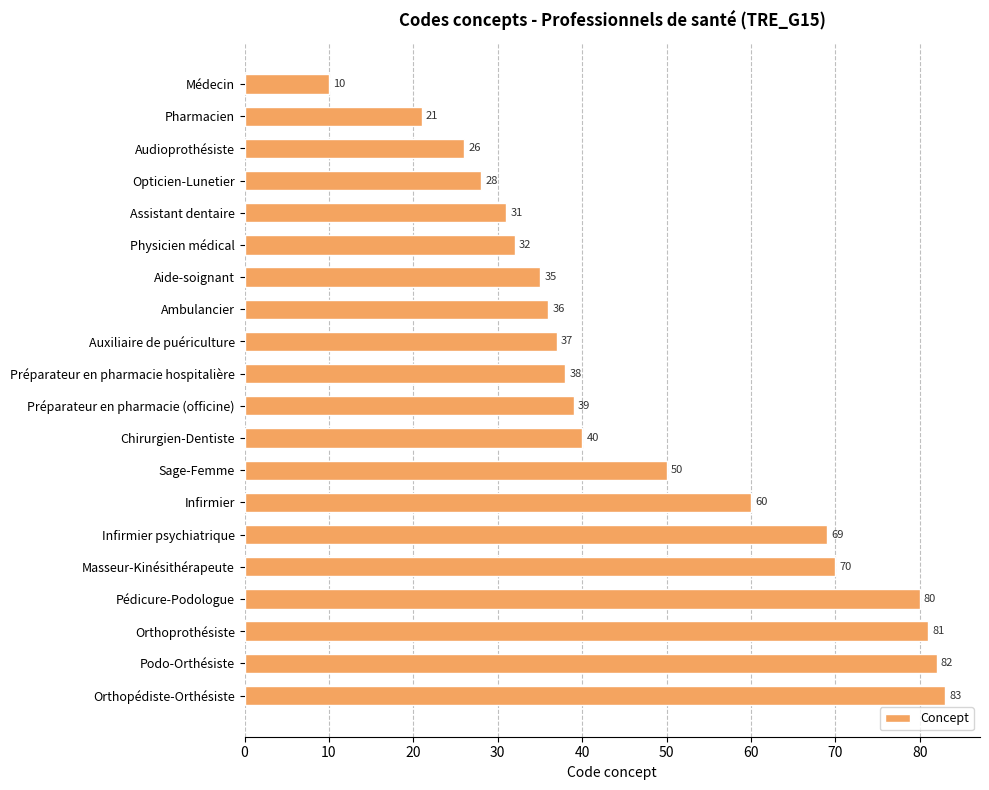

What is the change in value from Préparateur en pharmacie (officine) to Sage-Femme?

+11